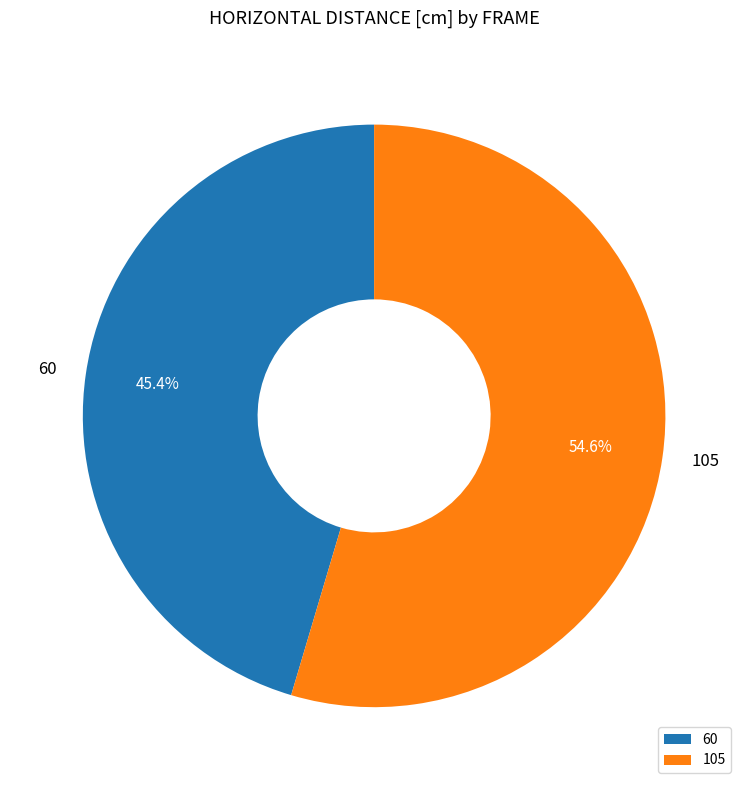

Which category has the biggest portion of the pie?

105